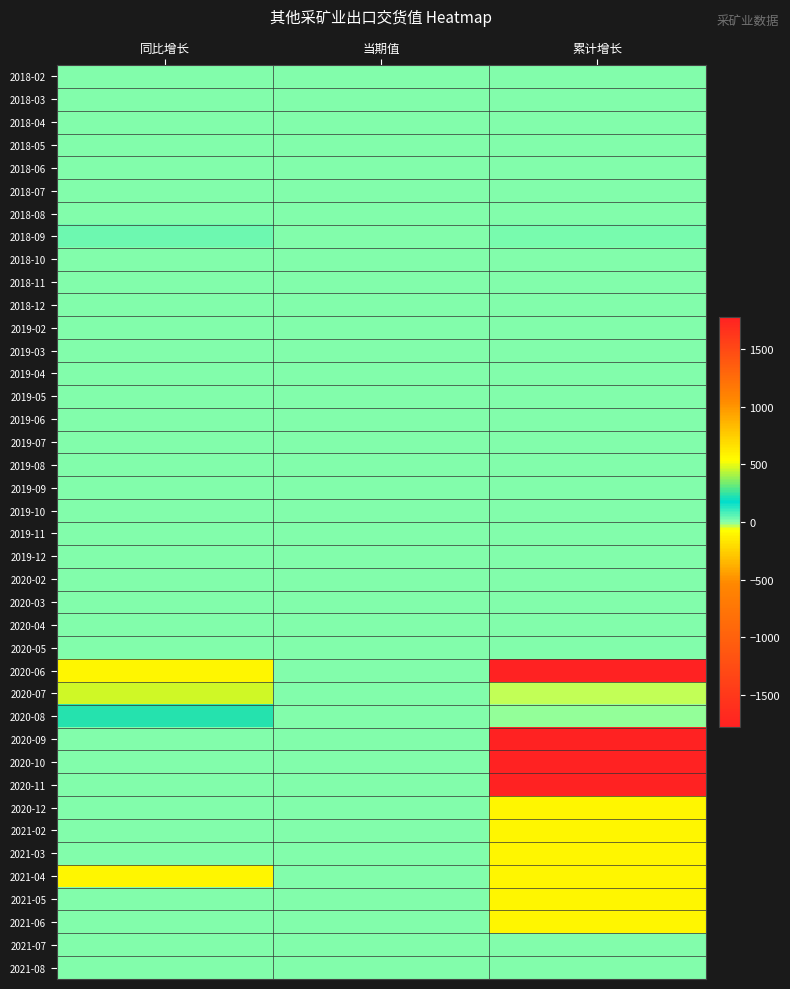

Which has a higher value, 同比增长 or 当期值?

同比增长